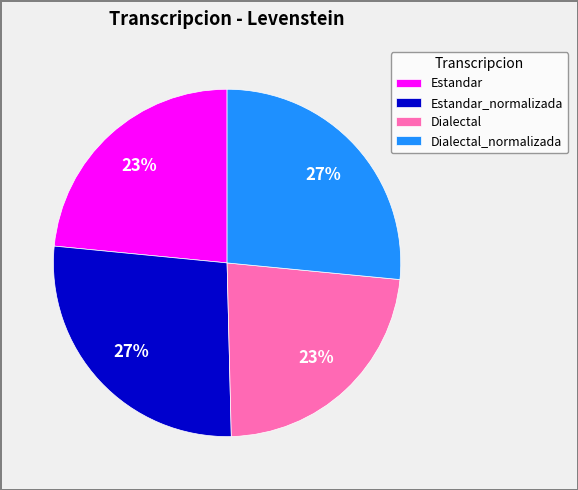

Is Estandar the majority of the pie?

No